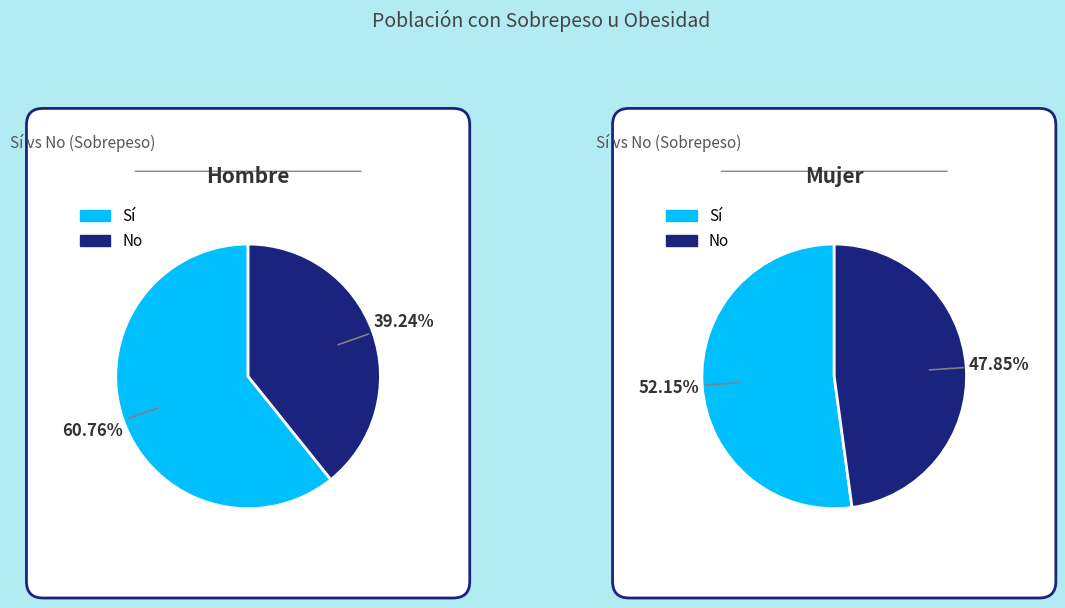

To the nearest percent, what portion does Hombre represent?

45%